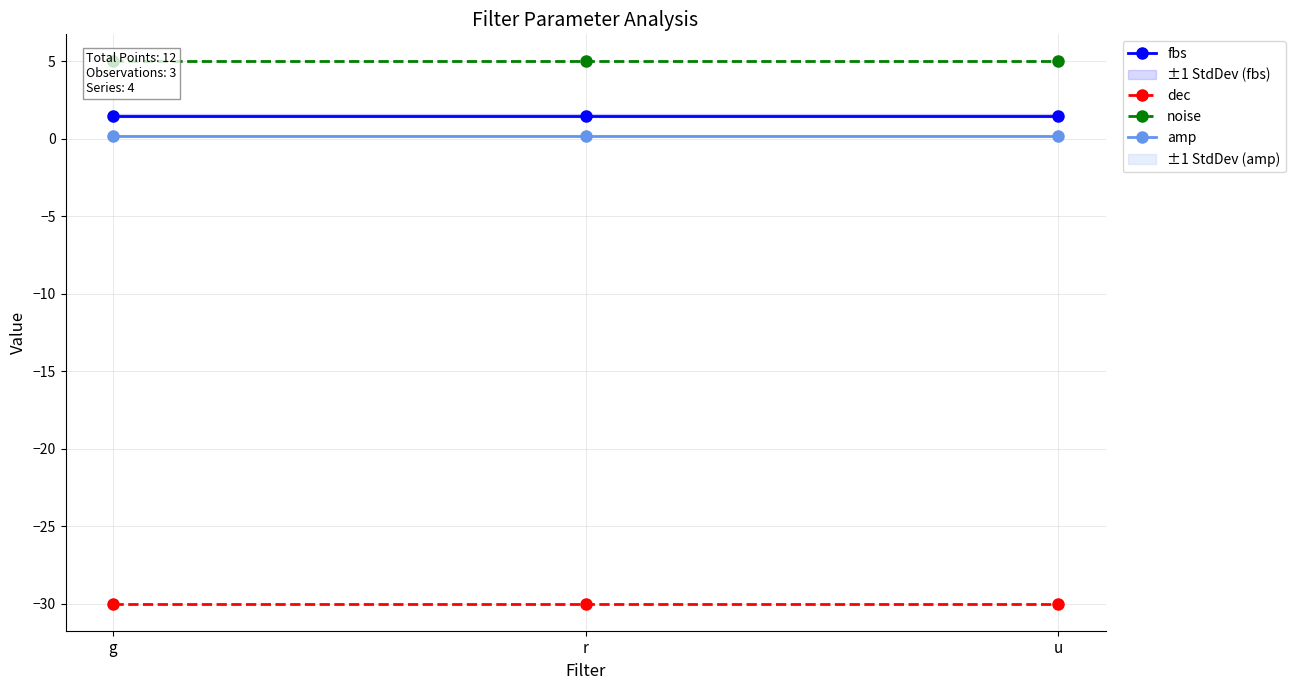

Reading left to right, transcribe all the data shown in this chart.

fbs: g=1.5	r=1.5	u=1.5
dec: g=-30.0	r=-30.0	u=-30.0
noise: g=5.0	r=5.0	u=5.0
amp: g=0.2	r=0.2	u=0.2